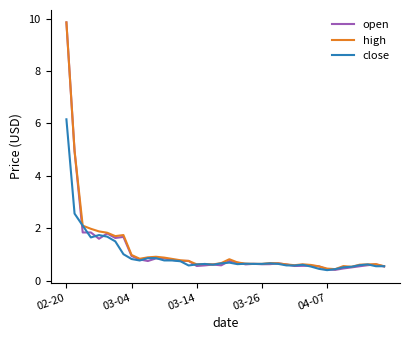

What is the sum of all open values?

45.6